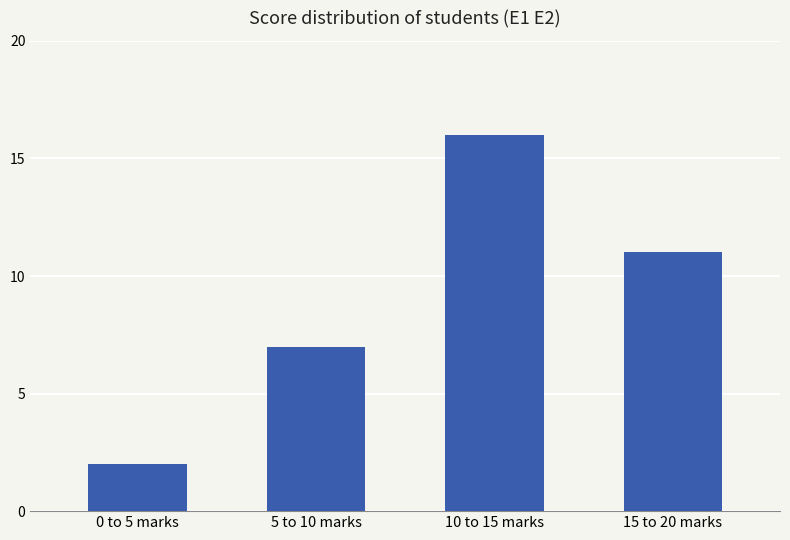

Which has a higher value, 15 to 20 marks or 5 to 10 marks?

15 to 20 marks